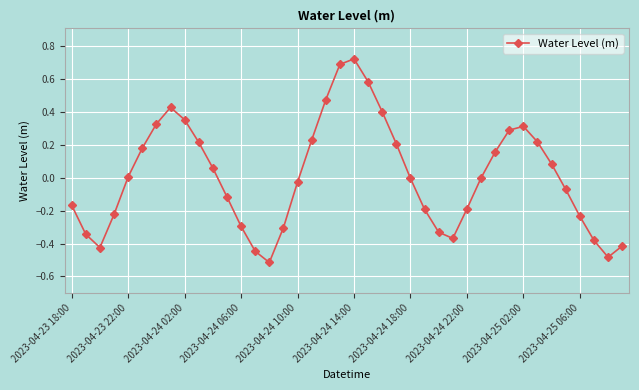

True or false: there are more than 1 points higher than both neighbors.

True